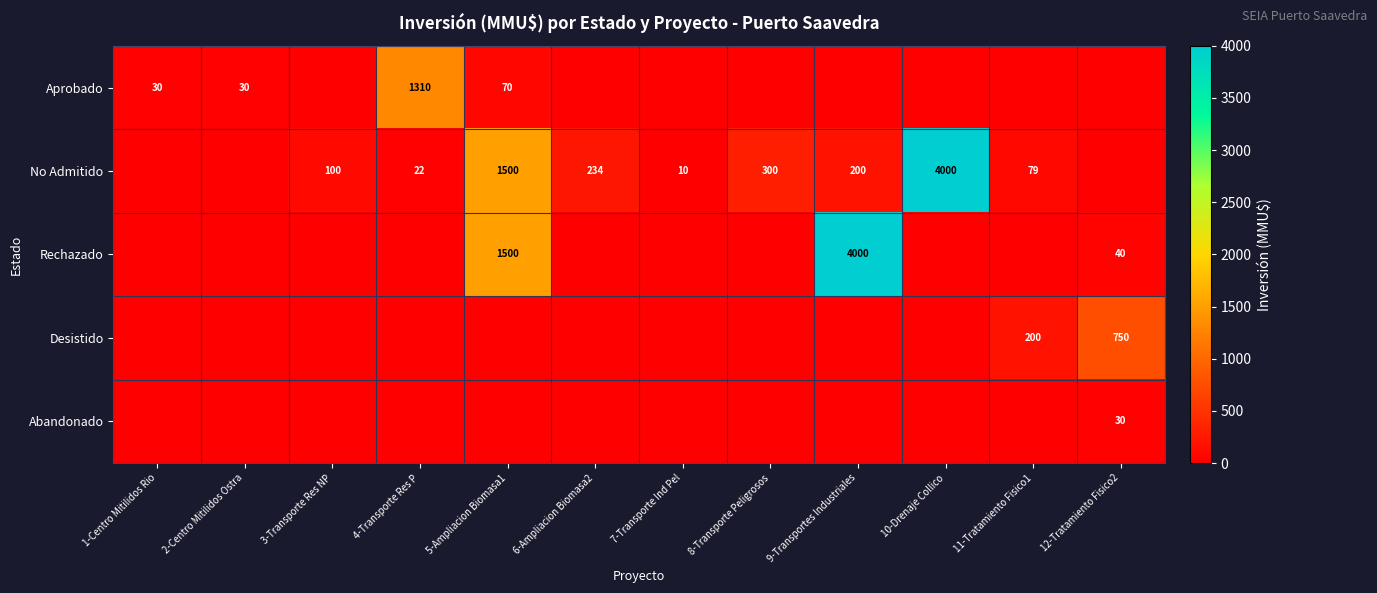

What is the total value across all series at 9-Transportes Industriales?

4200